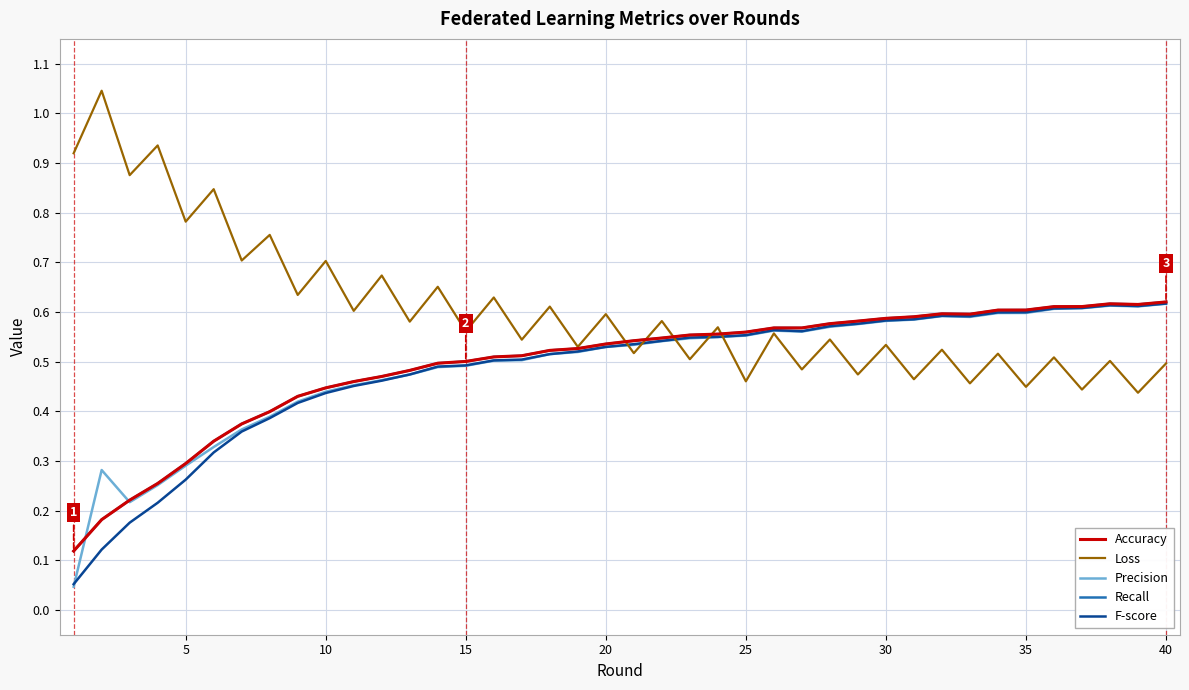

Is this an area chart (filled region under the line)?

No